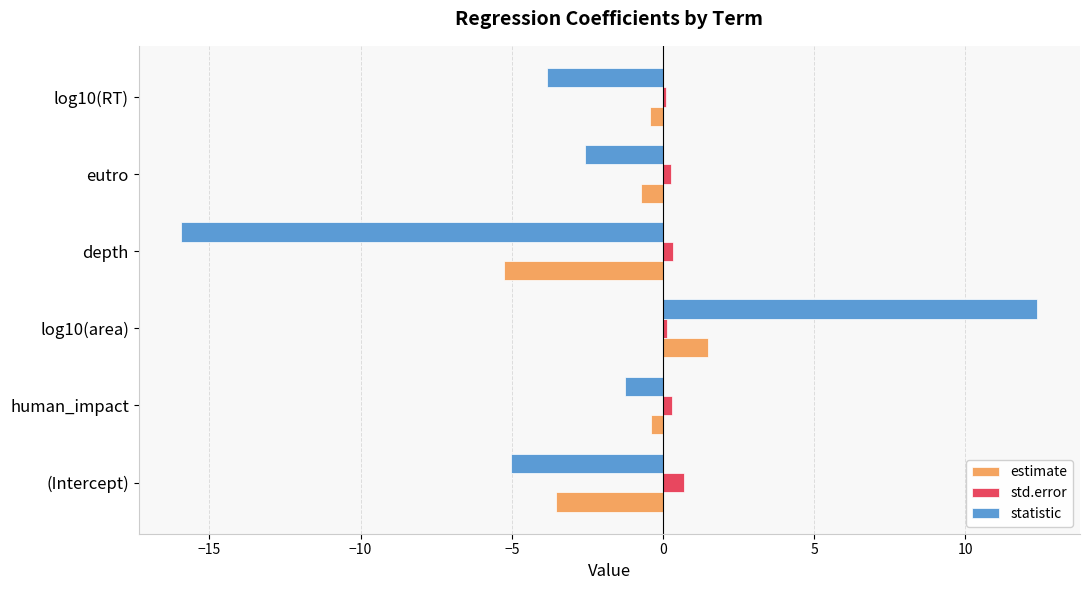

The value of std.error at (Intercept) is 0.7. True or false?

True